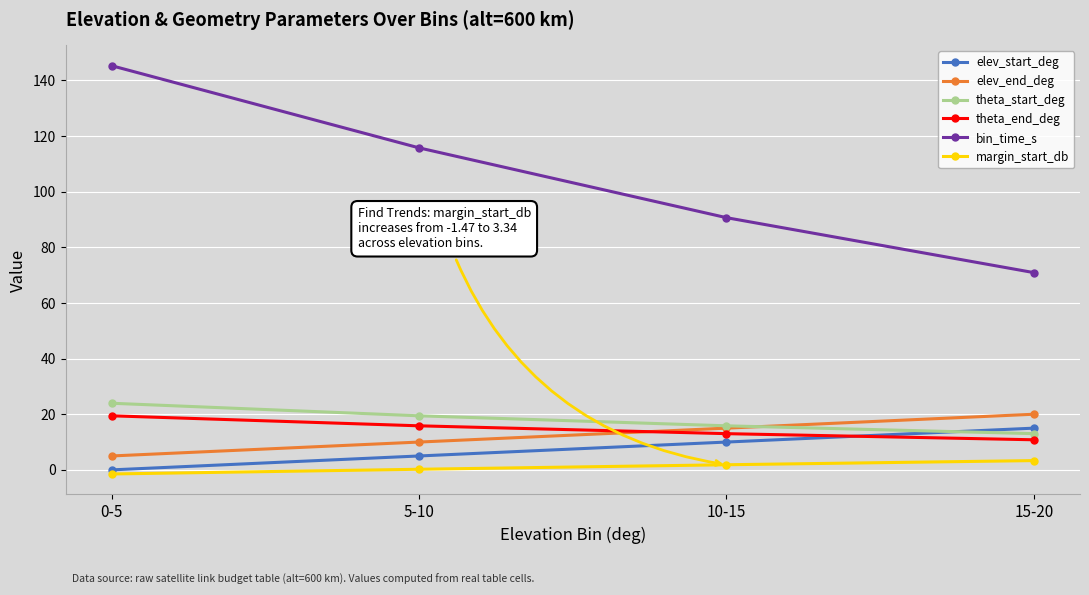

Reading left to right, list all the values displayed in this chart.

elev_start_deg: 0.0	5.0	10.0	15.0
elev_end_deg: 5.0	10.0	15.0	20.0
theta_start_deg: 23.9	19.4	15.8	13.0
theta_end_deg: 19.4	15.8	13.0	10.8
bin_time_s: 145.2	115.7	90.6	70.9
margin_start_db: -1.5	0.2	1.8	3.3